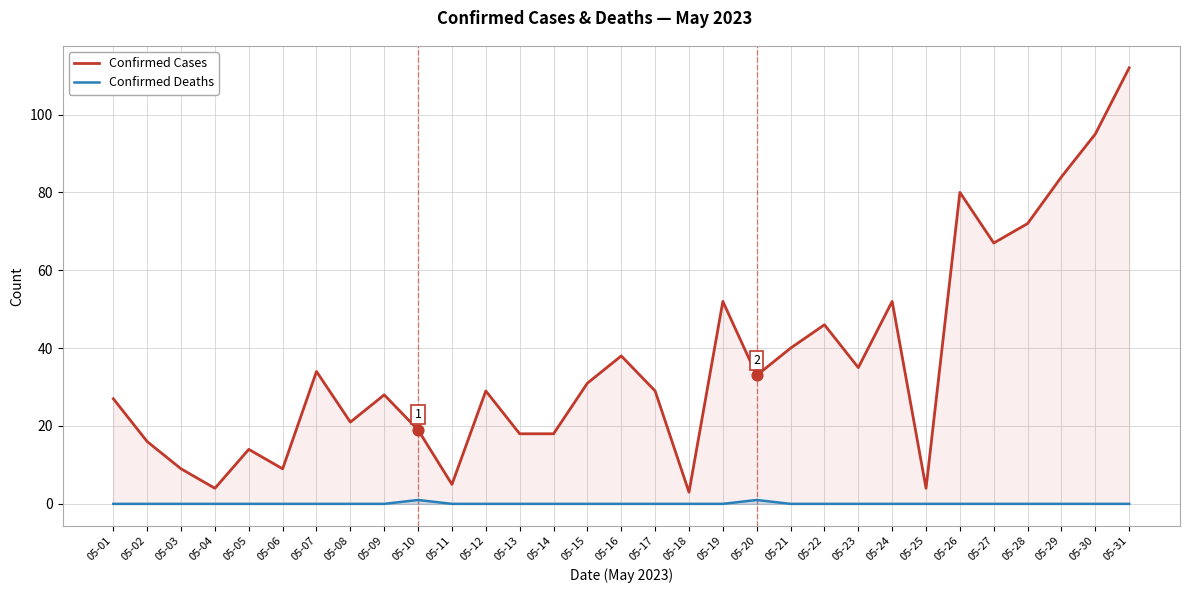

At which category is the sum across all series the highest?

05-31